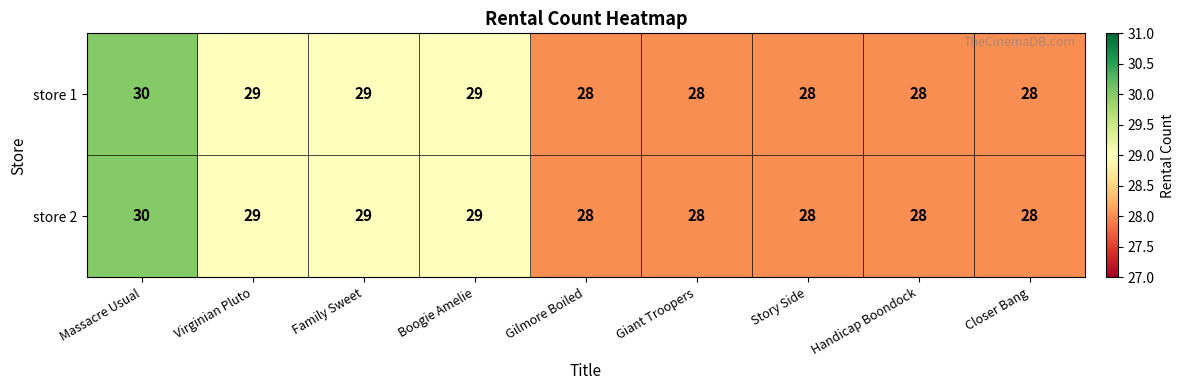

At which category is the sum across all series the highest?

Massacre Usual